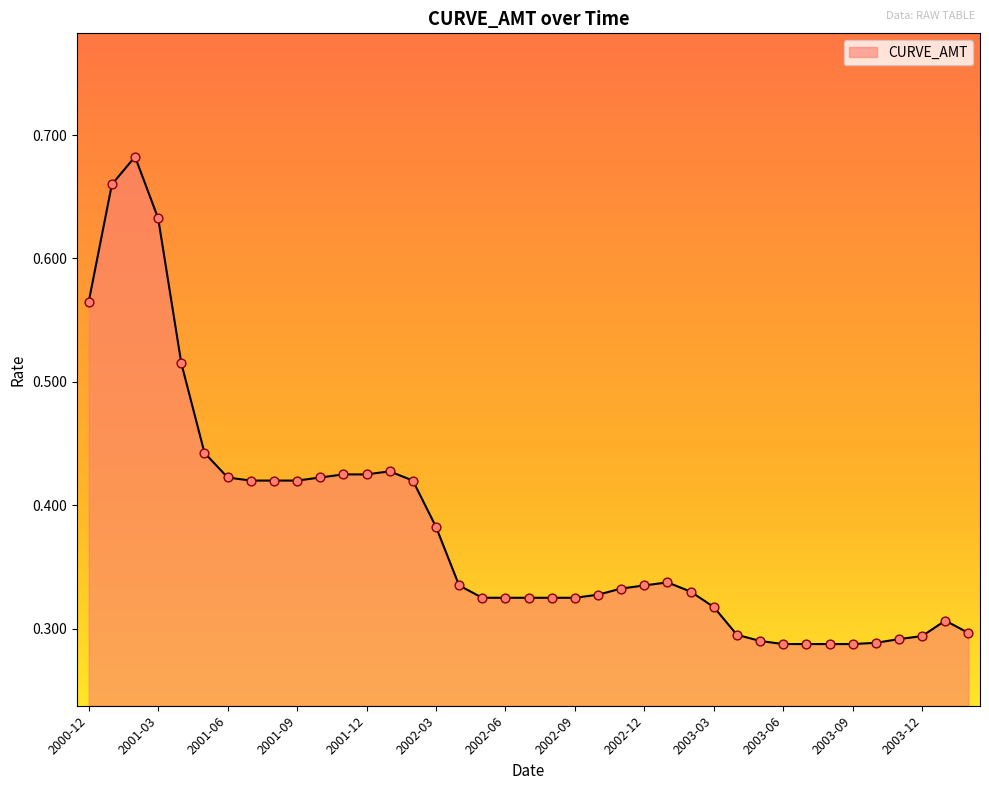

Is this an area chart (filled region under the line)?

Yes